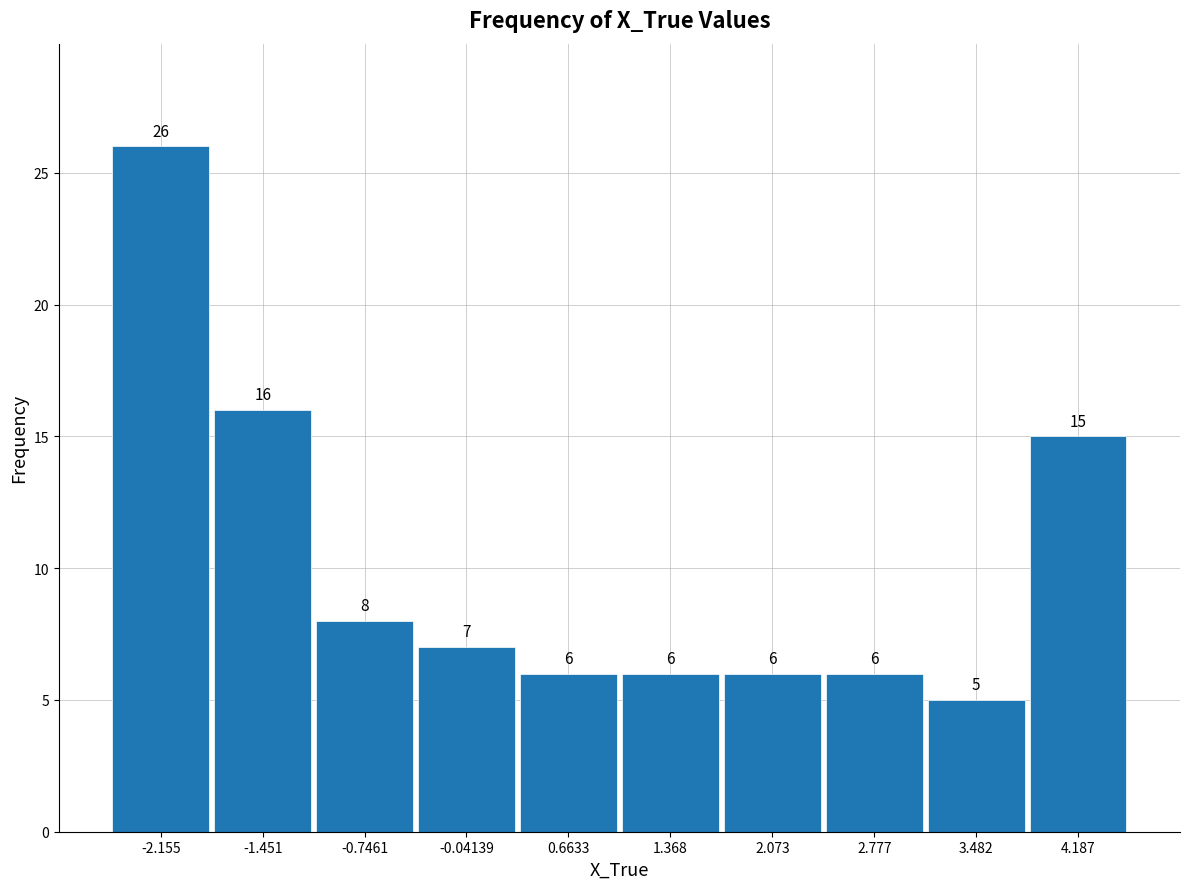

Reading left to right, transcribe this chart: for each bar, give the range it covers on the x-axis and its height. The bar edges are not printed on the chart, so give them approximately, as read against the axis.

-2.5 to -1.8: 26
-1.8 to -1.1: 16
-1.1 to -0.4: 8
-0.4 to 0.3: 7
0.3 to 1.0: 6
1.0 to 1.7: 6
1.7 to 2.4: 6
2.4 to 3.1: 6
3.1 to 3.8: 5
3.8 to 4.5: 15